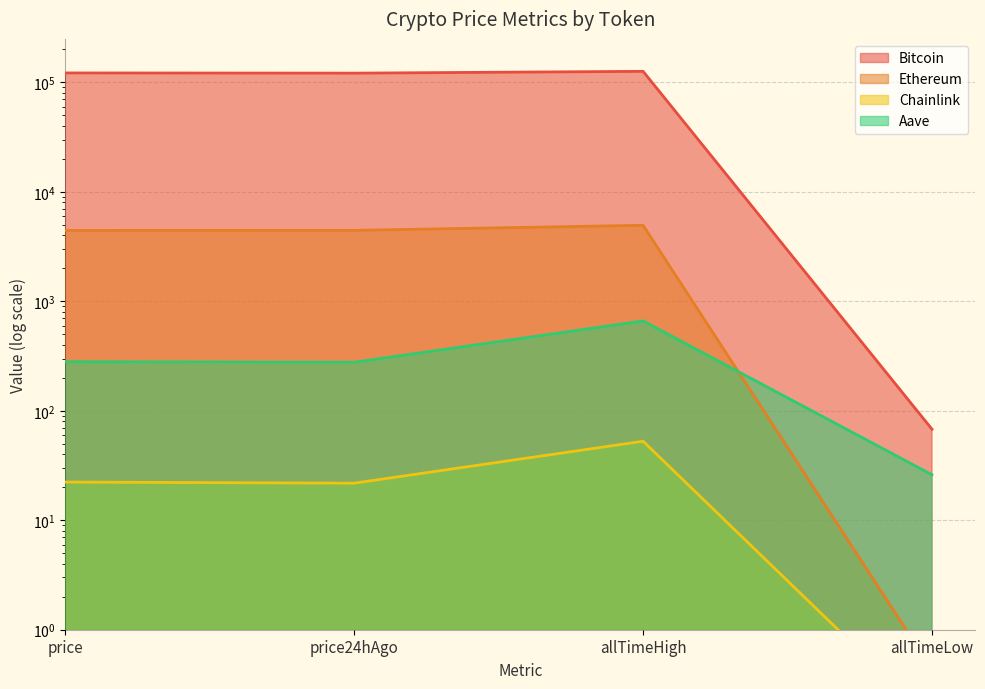

At how many categories does at least one series exceed 79785?

3